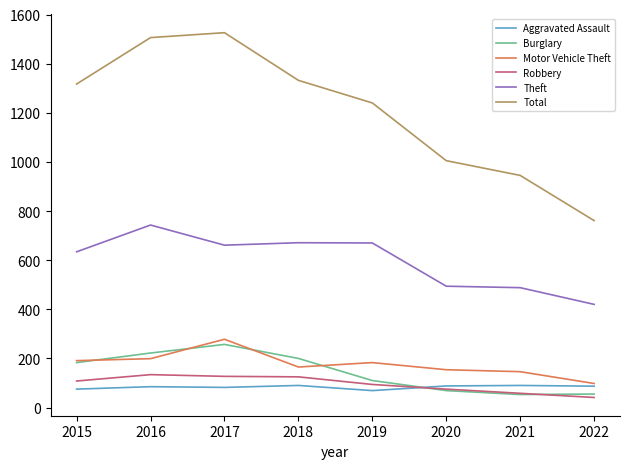

Which series has the largest total across all categories?

Total